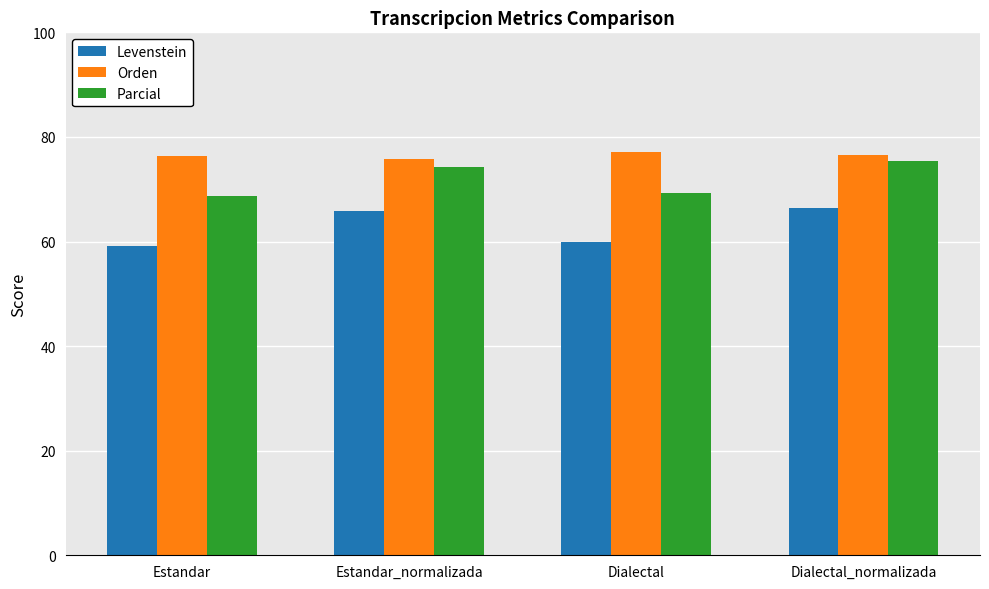

The value of Levenstein at Estandar is 59.2. True or false?

True